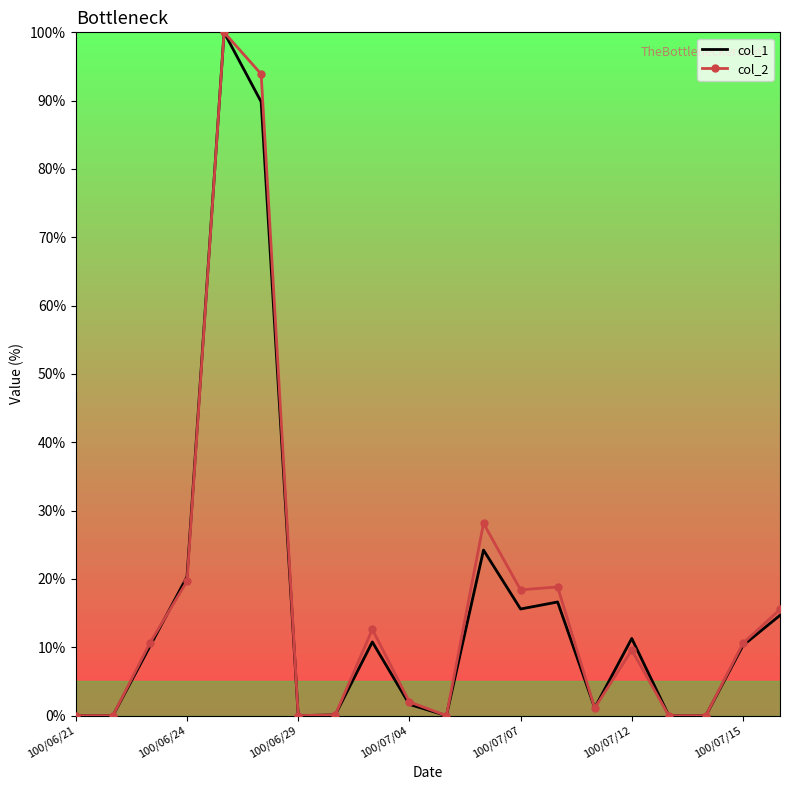

At how many categories does at least one series exceed 62?

2